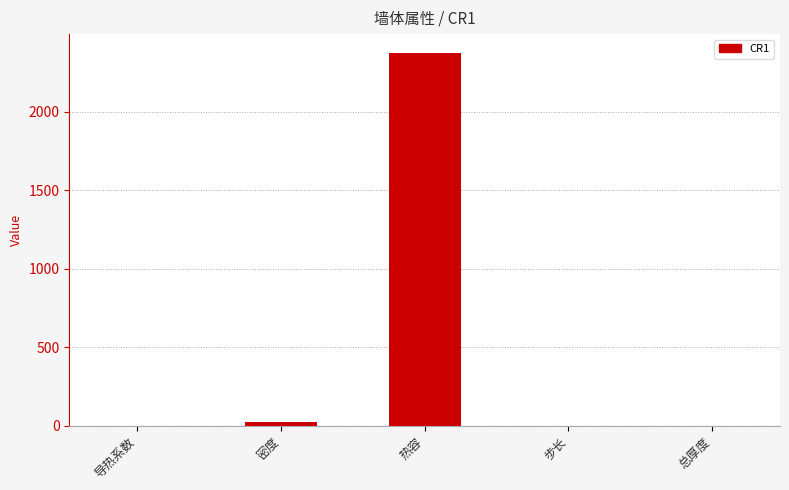

At which label is the value closest to 1188?

密度